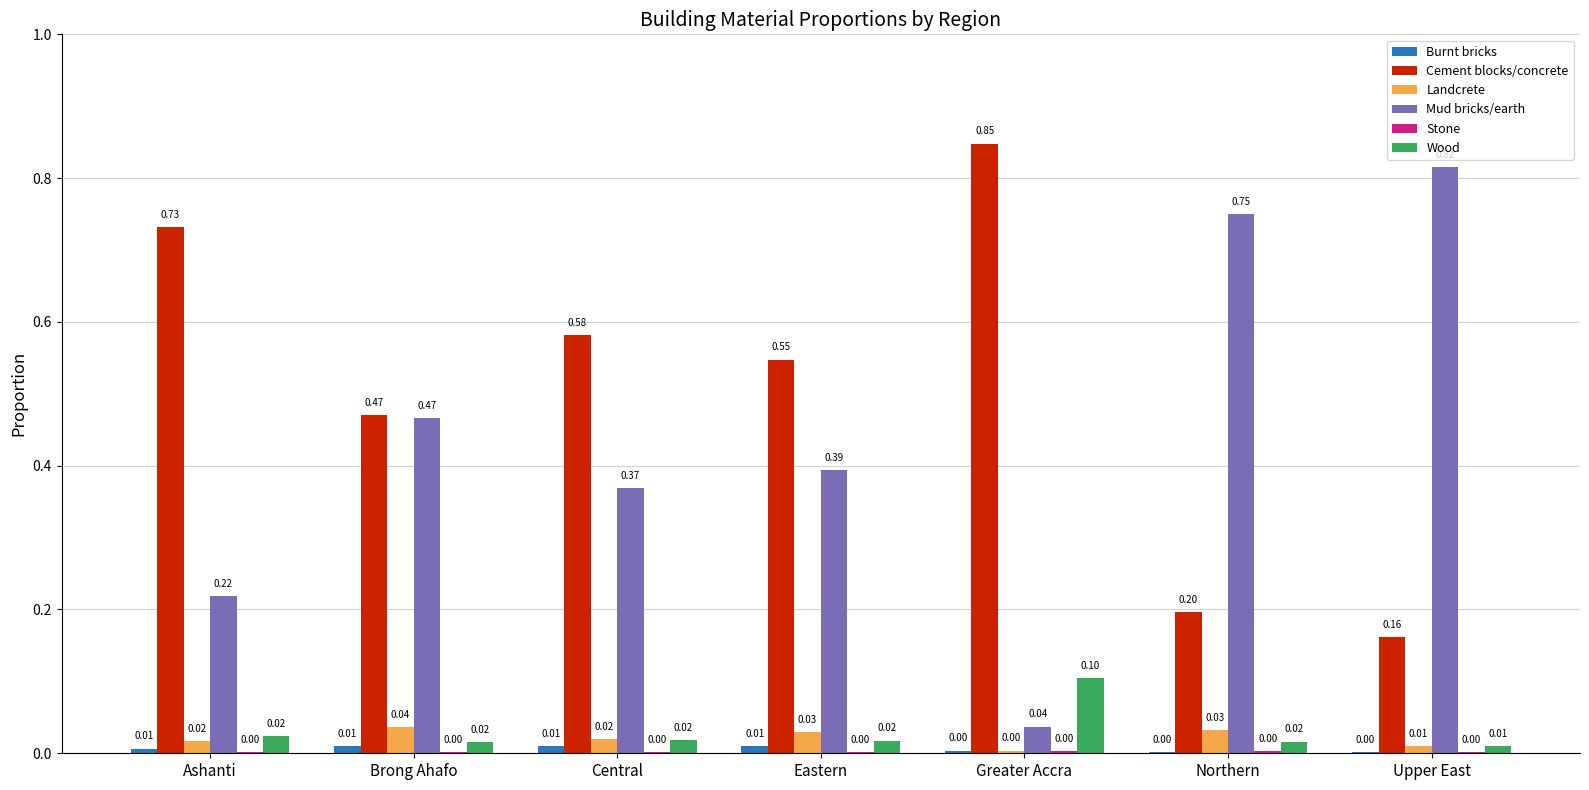

Which category has the highest value across all series?

Greater Accra